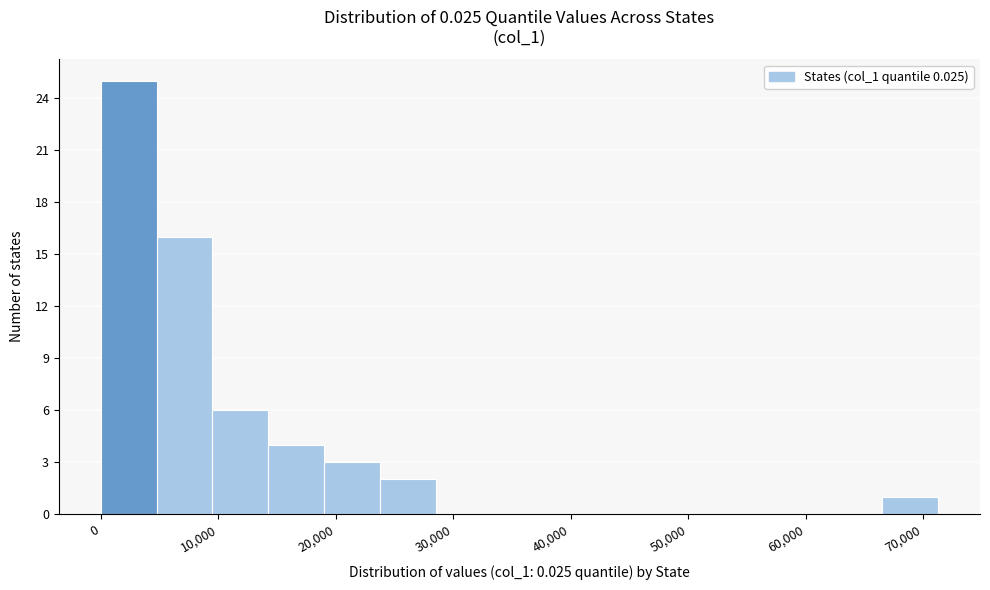

Reading left to right, list every bar in this chart as the range it spans on the x-axis followed by its height. Neither the bar edges nor the heights are printed on the chart, so give them approximately, as read against the axes.

0 to 5000: 25
5000 to 10000: 16
10000 to 14000: 6
14000 to 19000: 4
19000 to 24000: 3
24000 to 29000: 2
29000 to 33000: 0
33000 to 38000: 0
38000 to 43000: 0
43000 to 48000: 0
48000 to 52000: 0
52000 to 57000: 0
57000 to 62000: 0
62000 to 67000: 0
67000 to 71000: 1